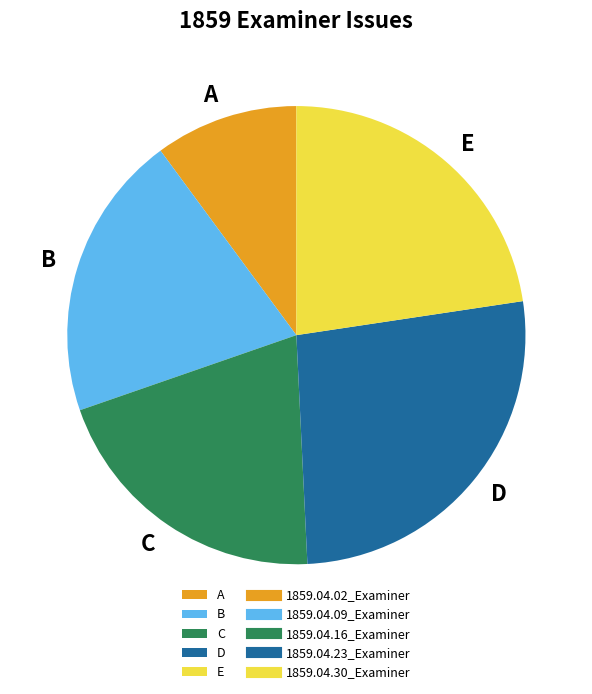

Do C and B together represent more than half of the pie?

No